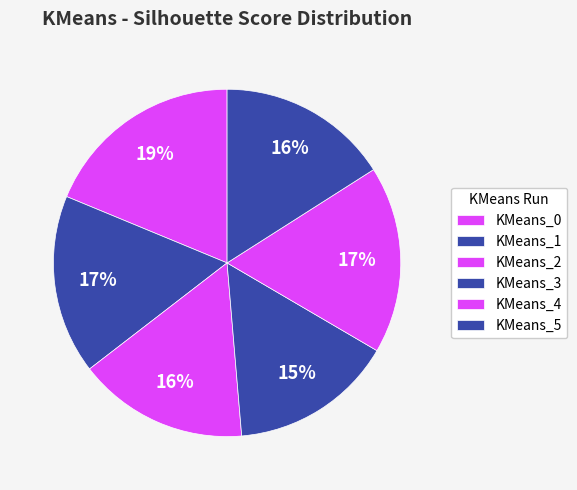

What portion of the pie excludes KMeans_5?

84.0%